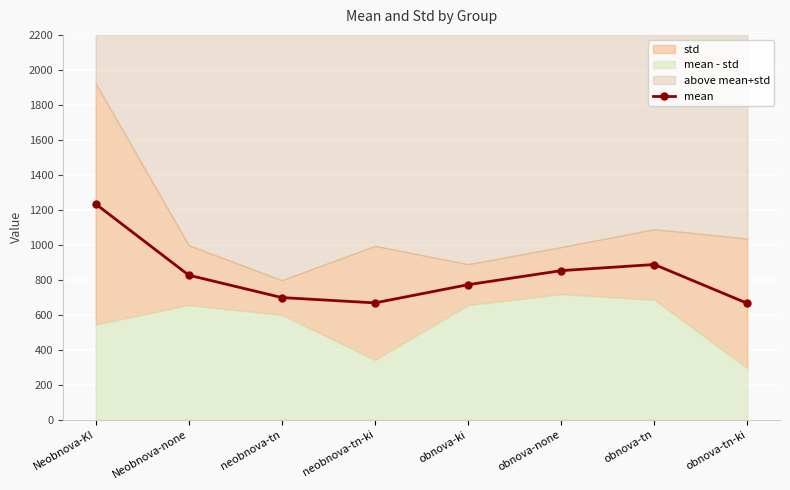

Rank the categories by value from highest to lowest.

Neobnova-KI, obnova-tn, obnova-none, Neobnova-none, obnova-ki, neobnova-tn, neobnova-tn-ki, obnova-tn-ki